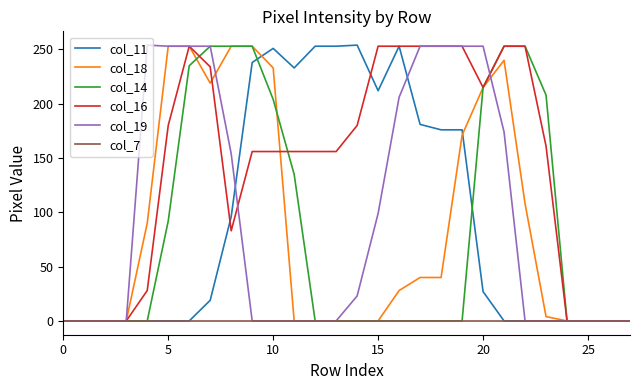

How many categories are shown in the chart?

28